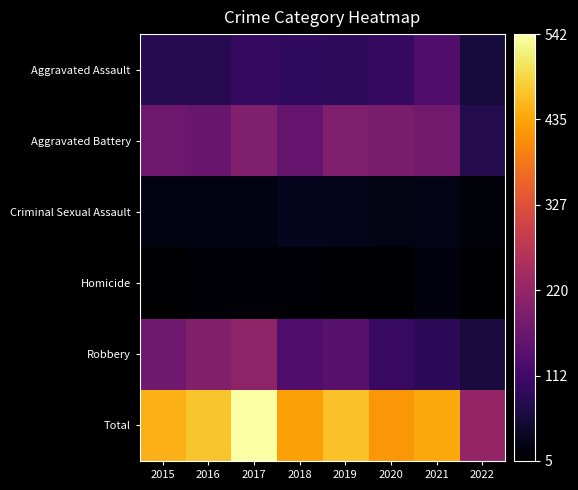

At how many categories does at least one series exceed 484?

1